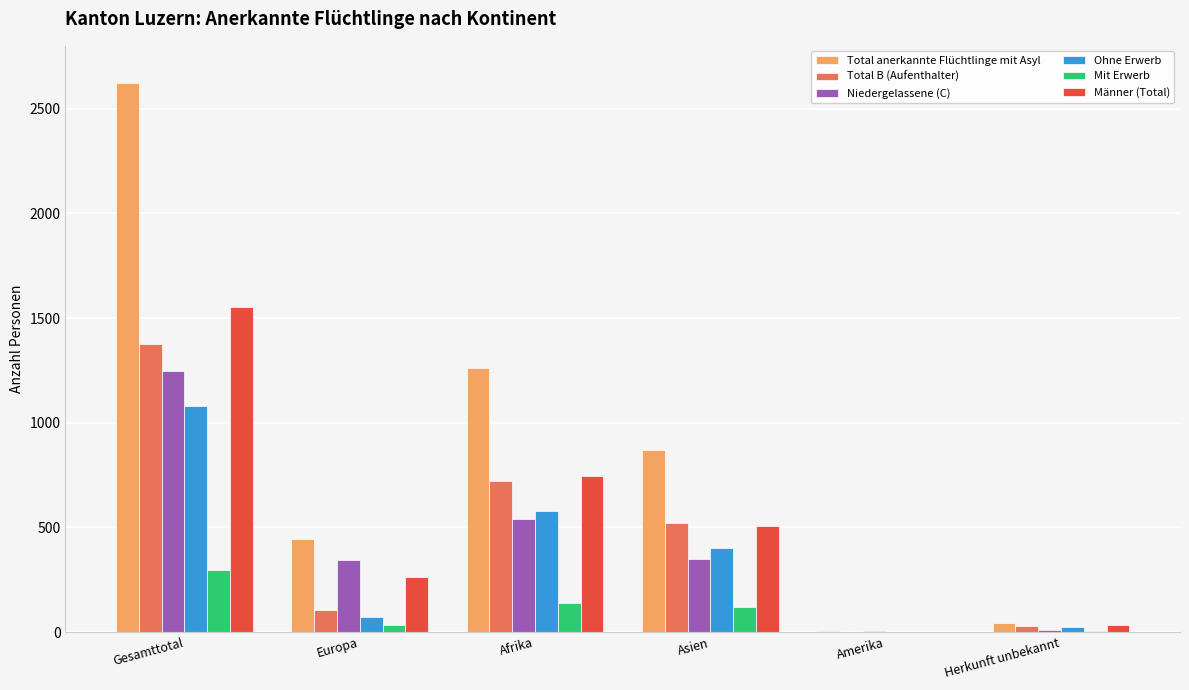

What is the sum of all Ohne Erwerb values?

2158